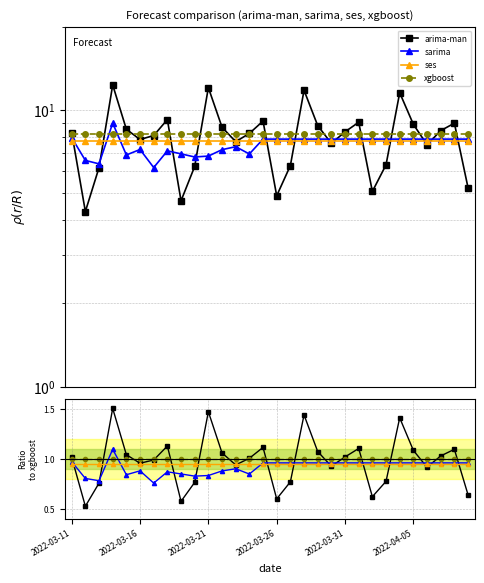

Count the number of data series in this chart.

4